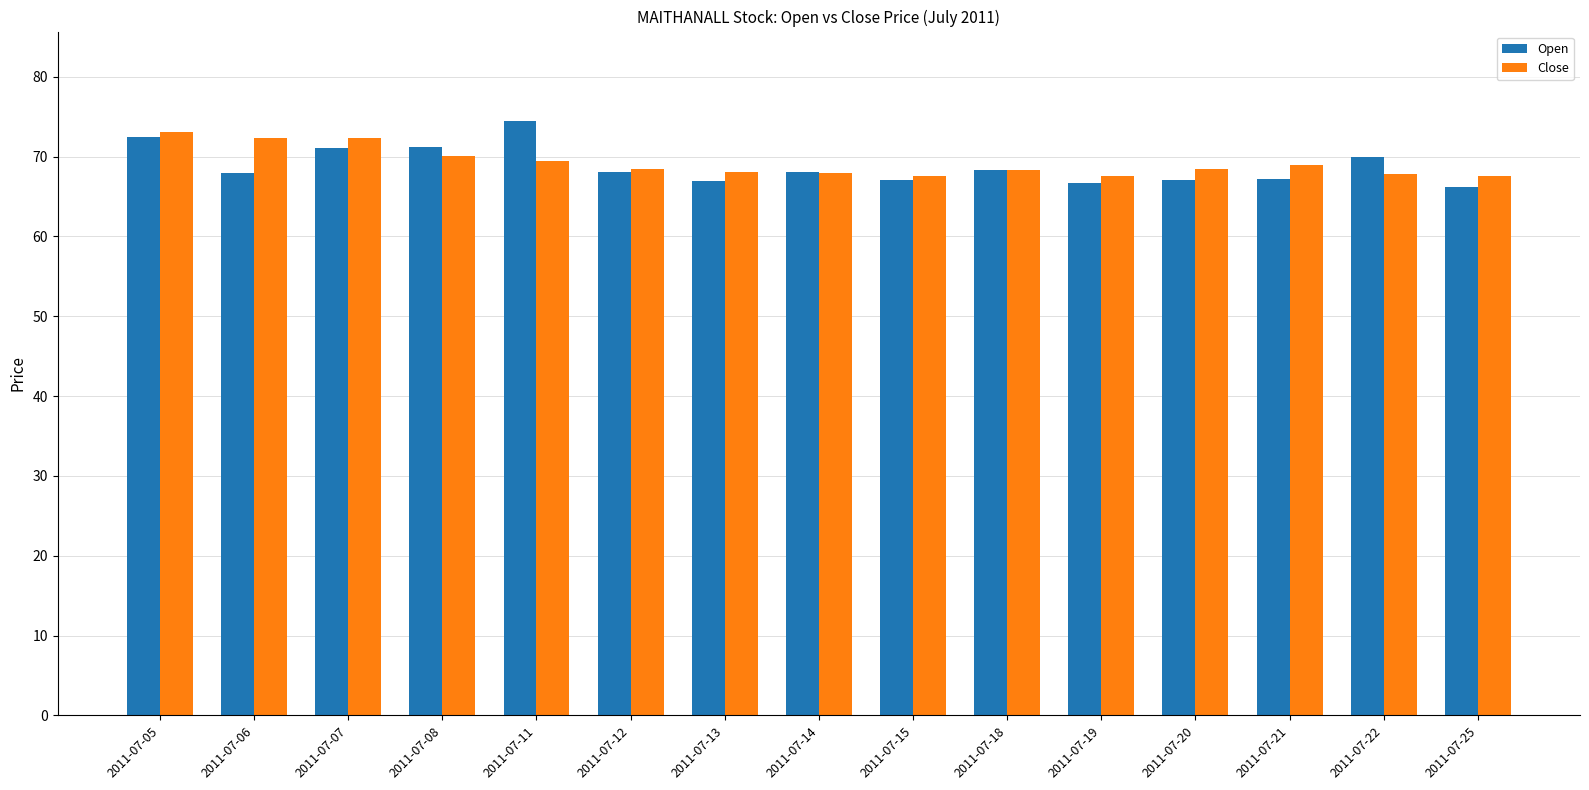

Count the number of data series in this chart.

2